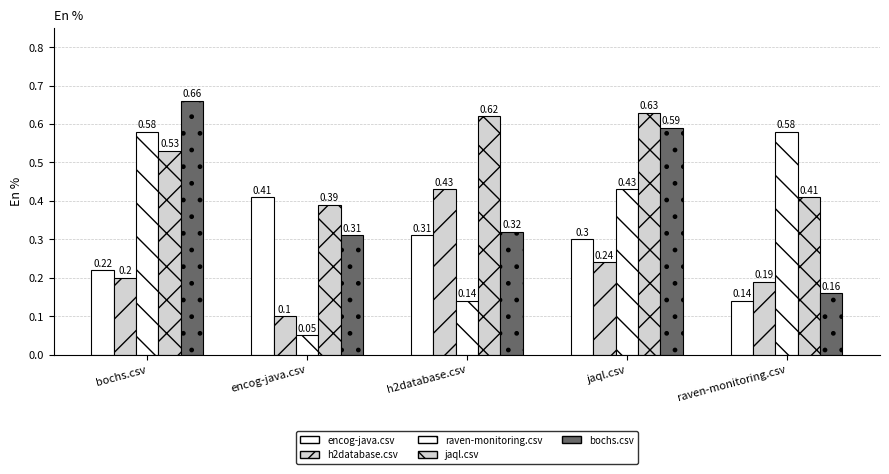

True or false: h2database.csv has a value of 0.4 at h2database.csv.

True